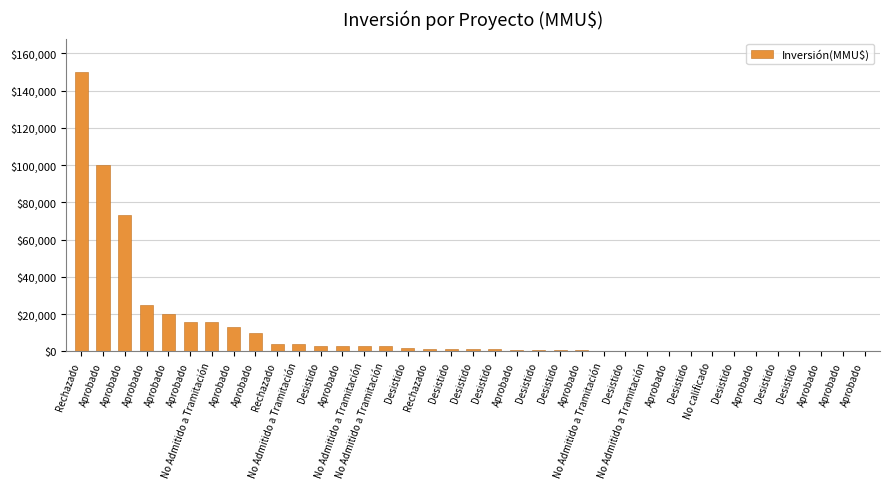

How many series are shown in this chart?

1